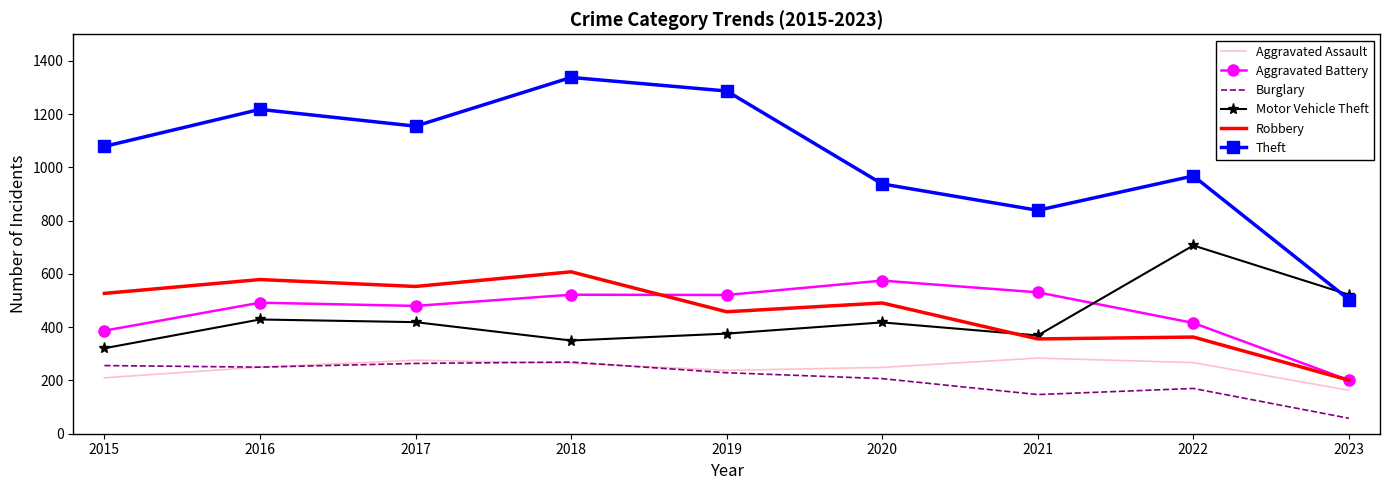

Is the value of Robbery at 2020 greater than the value of Theft at 2016?

No